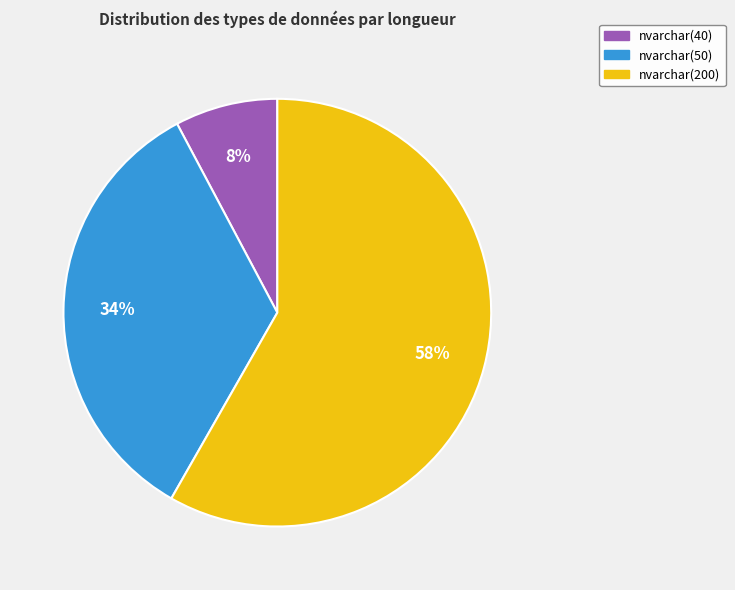

To the nearest percent, what is the average slice percentage?

33%